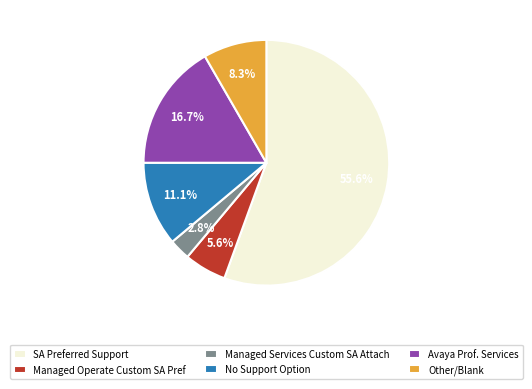

Is the sum of Managed Operate Custom SA Pref and Other/Blank greater than half?

No